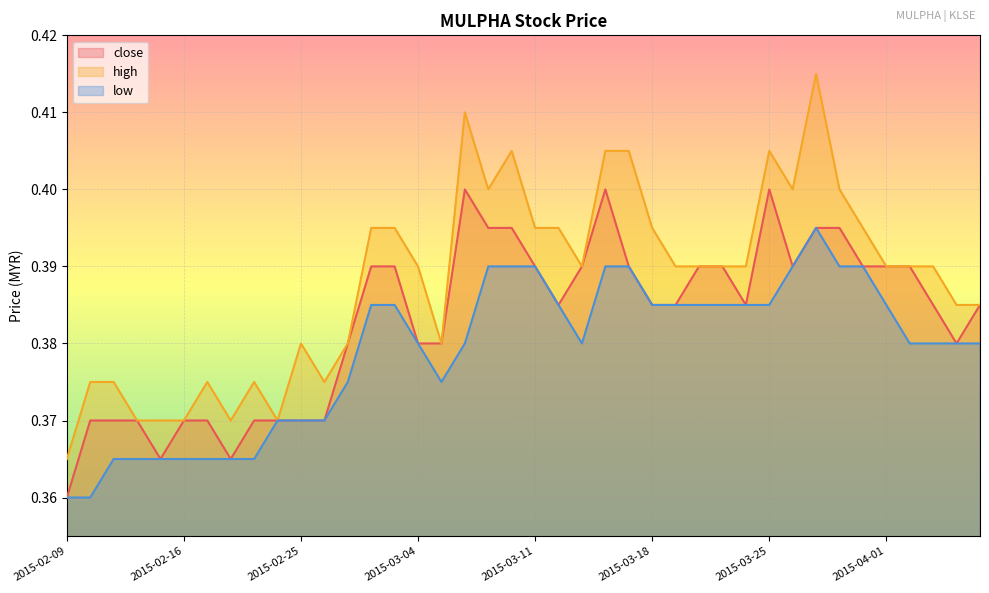

What is the label of the 13th point from the right?

2015-03-20